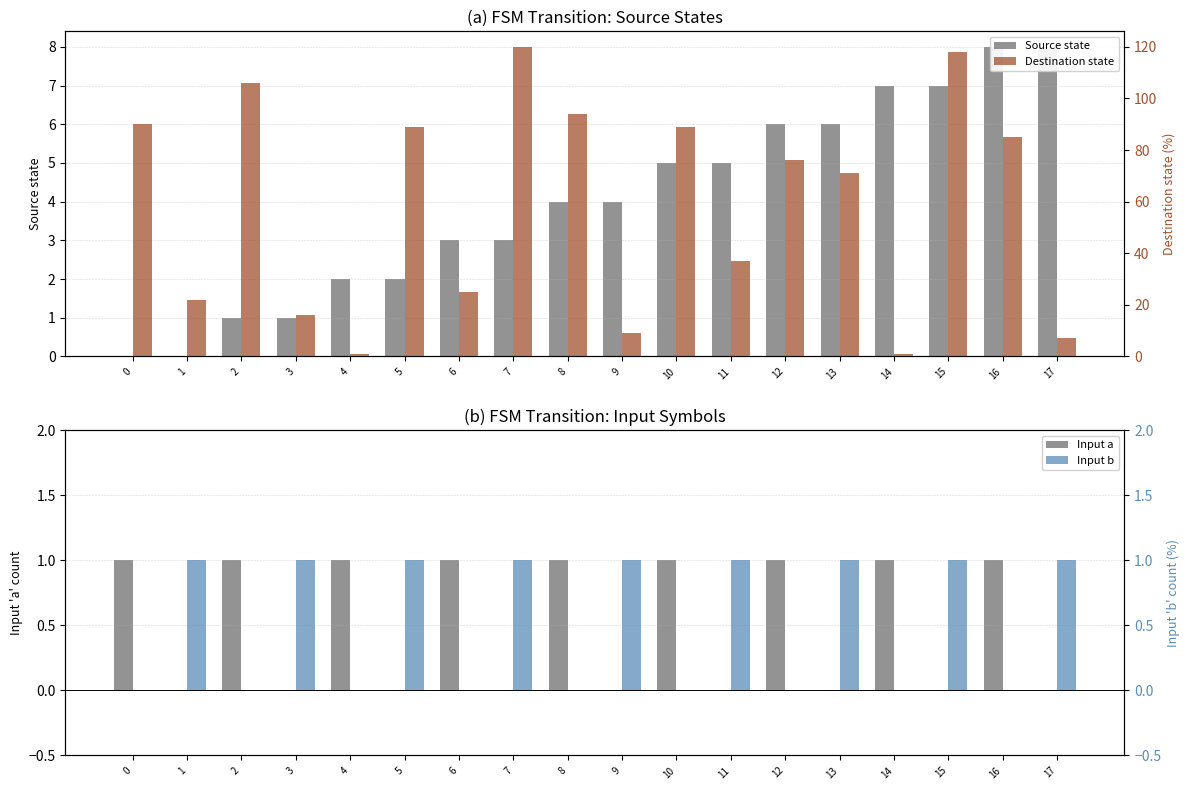

Are the bars grouped side by side (vs. stacked)?

Yes